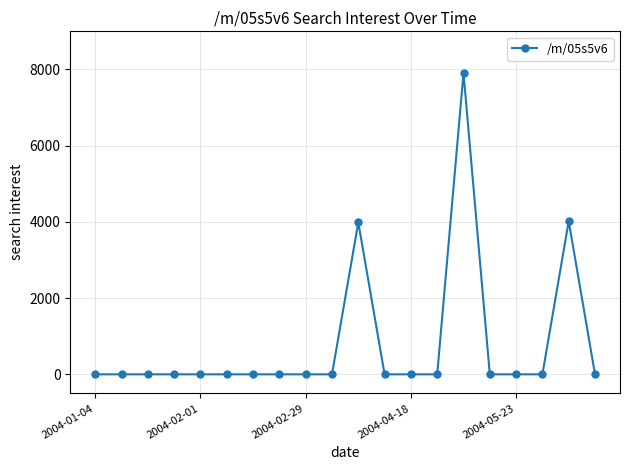

What is the sum of all values?

15910.6